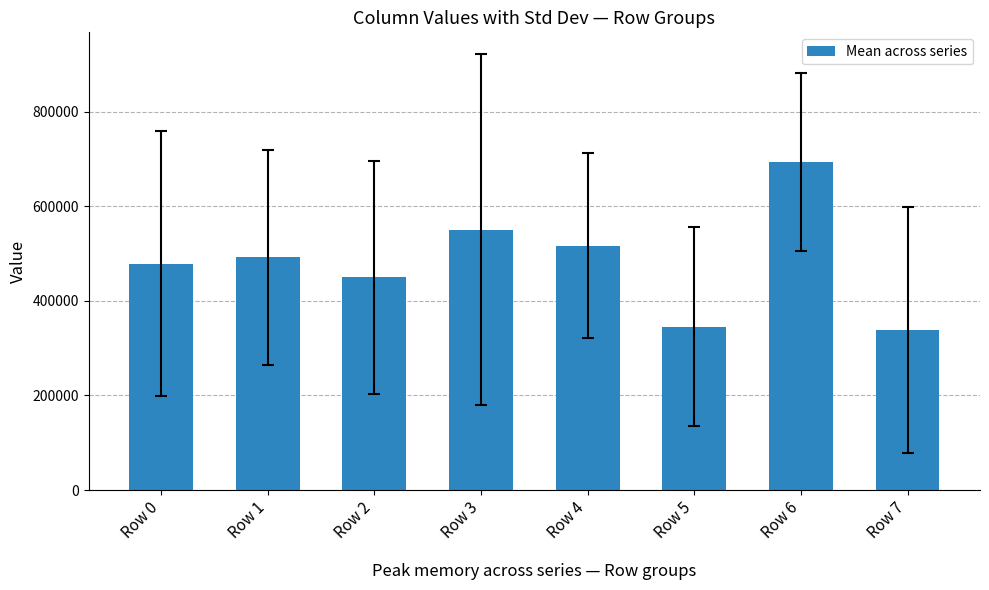

Approximately how many times larger is the value at Row 5 compared to Row 3?

0.6